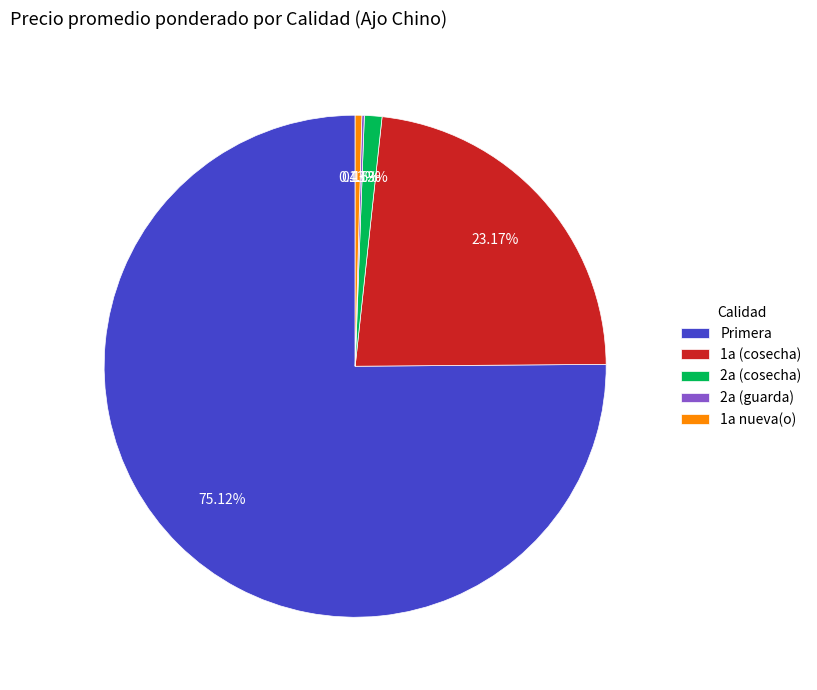

What is the ratio of the value at 1a (cosecha) to the value at Primera?

0.3